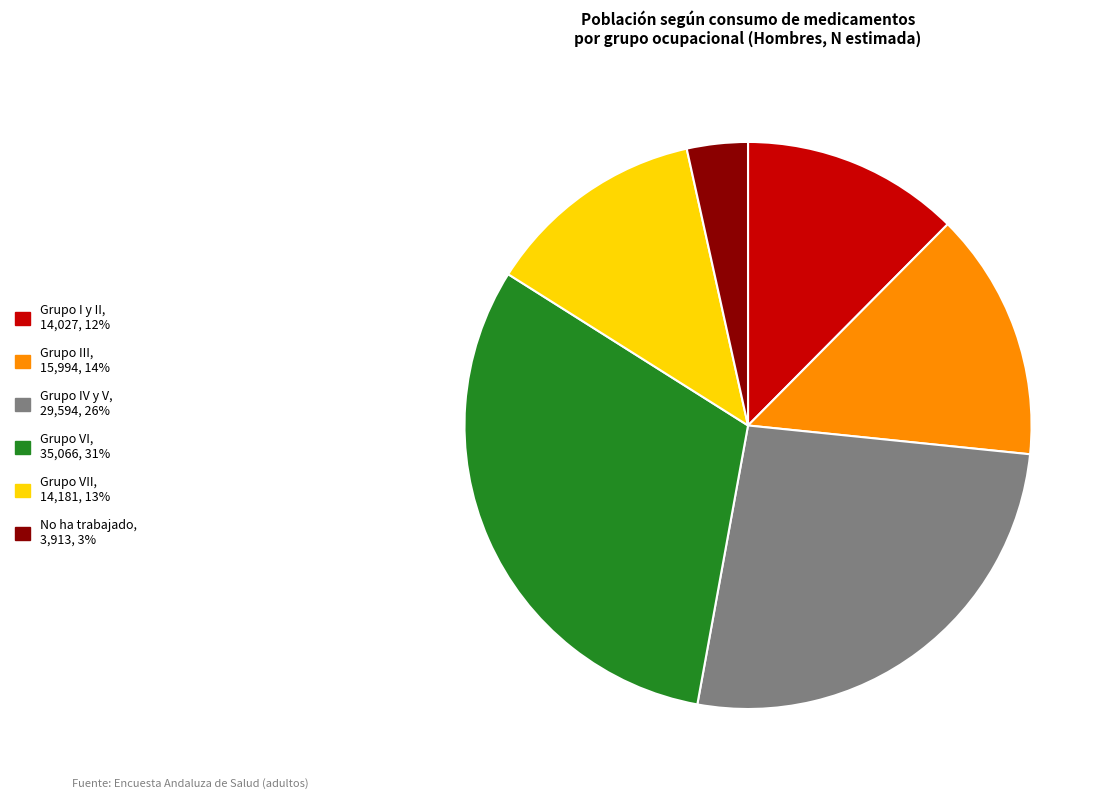

Is there any slice that represents more than half of the pie?

No